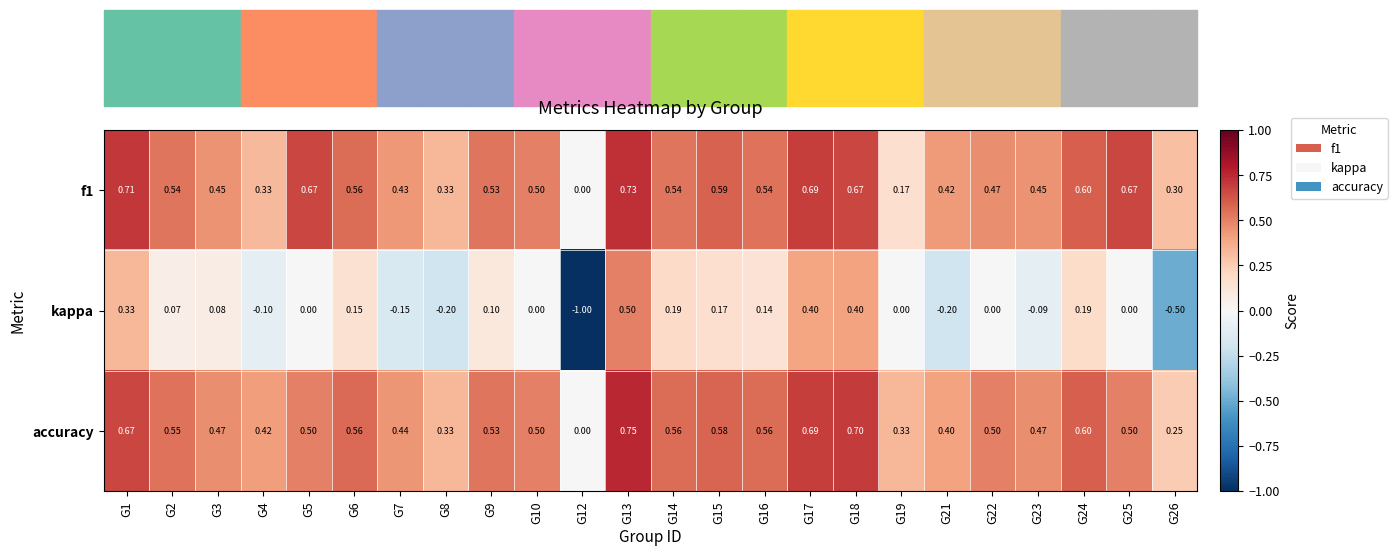

Between G1 and G10, which series saw the biggest shift?

kappa